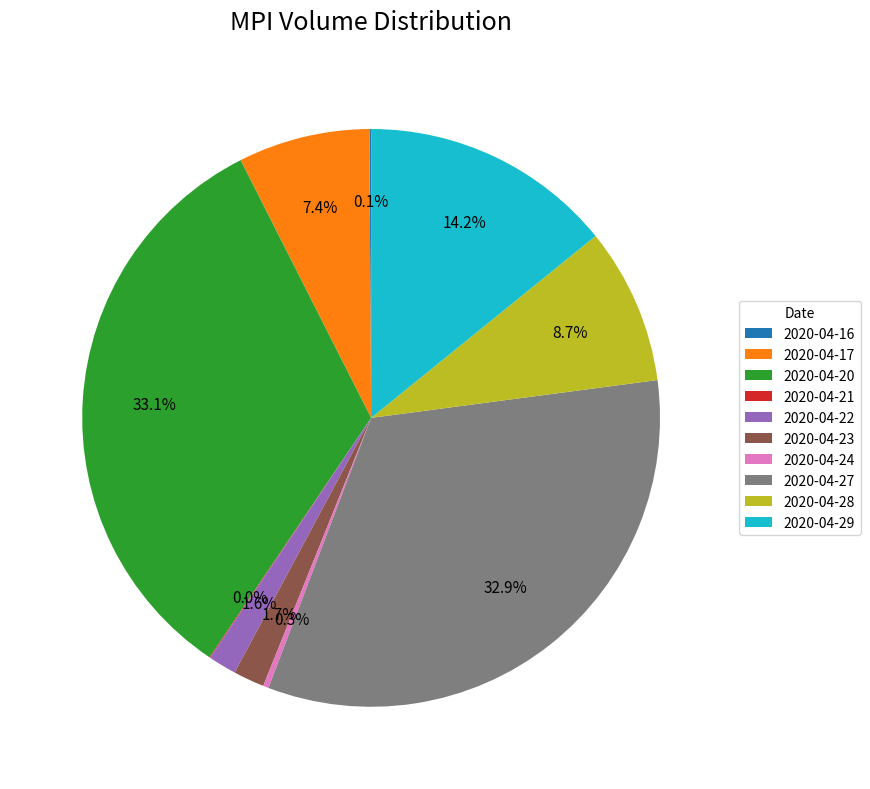

Which has a higher value, 2020-04-17 or 2020-04-28?

2020-04-28